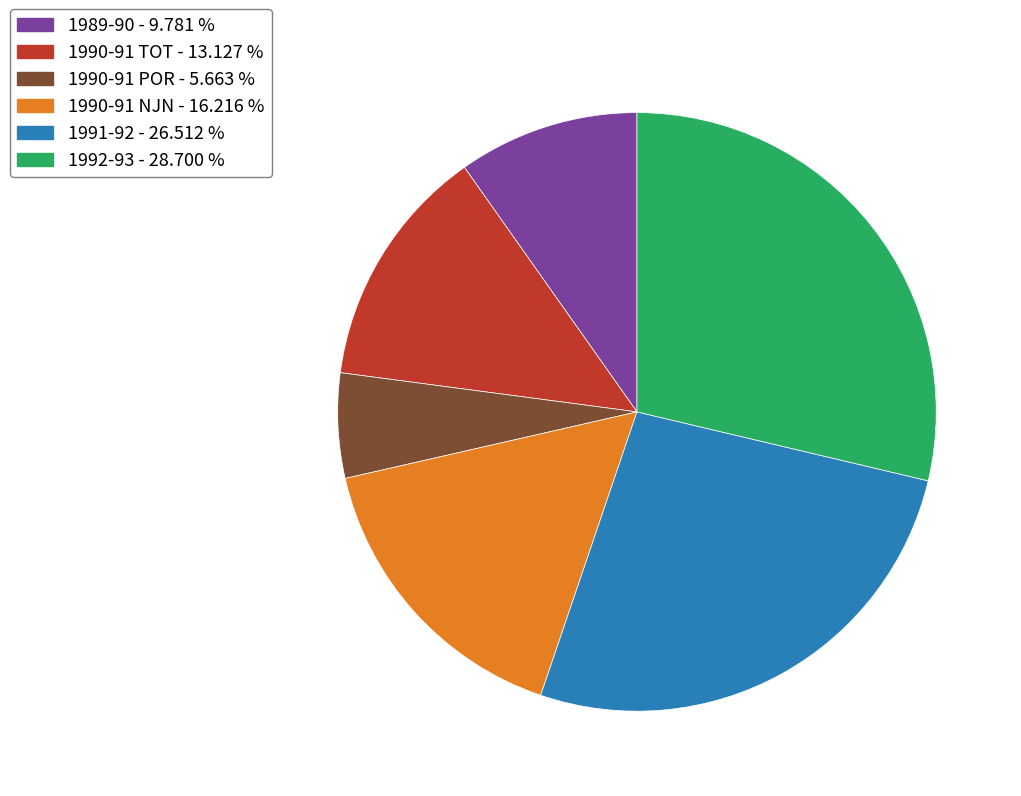

The 1991-92 slice represents 16% of the pie. True or false?

False